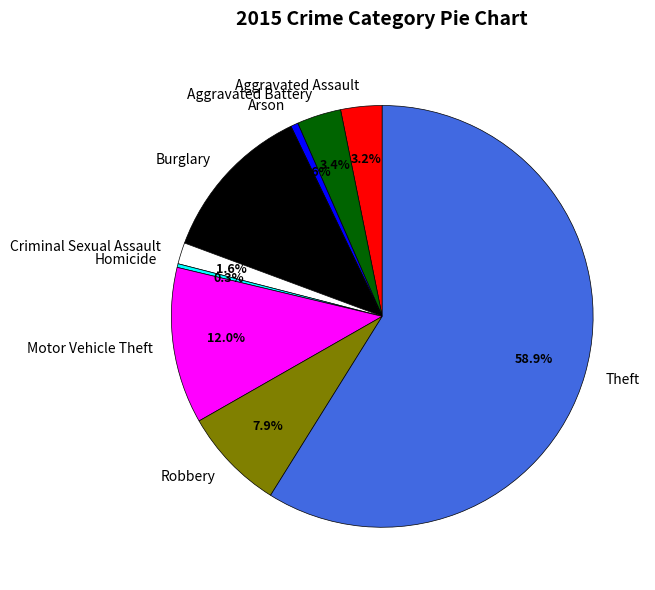

What is the ratio of the value at Burglary to the value at Aggravated Battery?

3.6